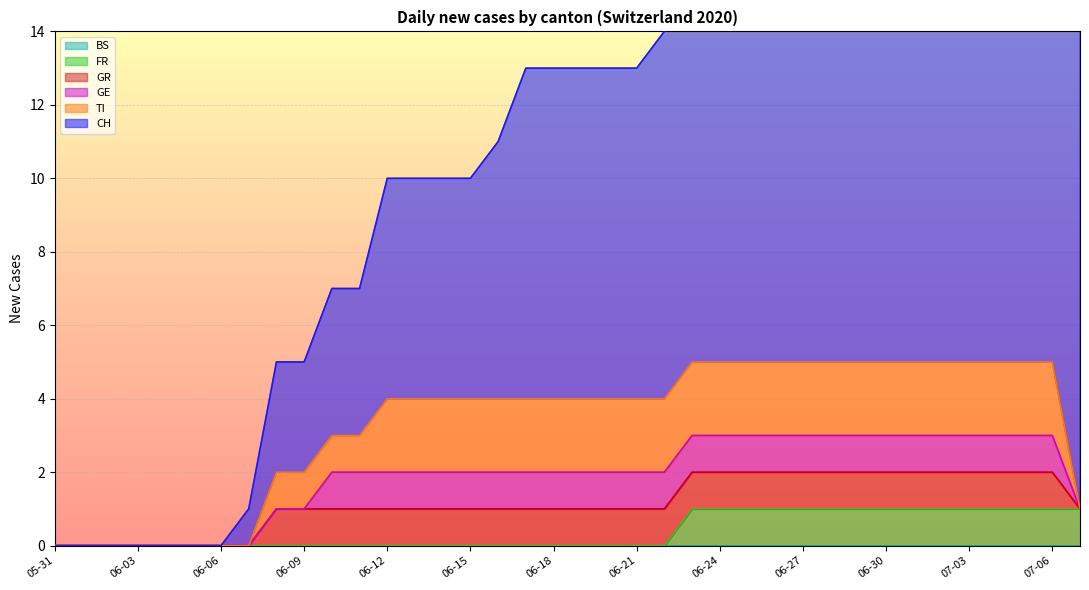

Reading right to left, what are all the values shown in this chart?

CH: 2020-07-07=14	2020-07-06=14	2020-07-05=13	2020-07-04=13	2020-07-03=13	2020-07-02=13	2020-07-01=13	2020-06-30=13	2020-06-29=13	2020-06-28=12	2020-06-27=12	2020-06-26=12	2020-06-25=12	2020-06-24=12	2020-06-23=11	2020-06-22=10	2020-06-21=9	2020-06-20=9	2020-06-19=9	2020-06-18=9	2020-06-17=9	2020-06-16=7	2020-06-15=6	2020-06-14=6	2020-06-13=6	2020-06-12=6	2020-06-11=4	2020-06-10=4	2020-06-09=3	2020-06-08=3	2020-06-07=1	2020-06-06=0	2020-06-05=0	2020-06-04=0	2020-06-03=0	2020-06-02=0	2020-06-01=0	2020-05-31=0
TI: 2020-07-07=0	2020-07-06=2	2020-07-05=2	2020-07-04=2	2020-07-03=2	2020-07-02=2	2020-07-01=2	2020-06-30=2	2020-06-29=2	2020-06-28=2	2020-06-27=2	2020-06-26=2	2020-06-25=2	2020-06-24=2	2020-06-23=2	2020-06-22=2	2020-06-21=2	2020-06-20=2	2020-06-19=2	2020-06-18=2	2020-06-17=2	2020-06-16=2	2020-06-15=2	2020-06-14=2	2020-06-13=2	2020-06-12=2	2020-06-11=1	2020-06-10=1	2020-06-09=1	2020-06-08=1	2020-06-07=0	2020-06-06=0	2020-06-05=0	2020-06-04=0	2020-06-03=0	2020-06-02=0	2020-06-01=0	2020-05-31=0
FR: 2020-07-07=1	2020-07-06=1	2020-07-05=1	2020-07-04=1	2020-07-03=1	2020-07-02=1	2020-07-01=1	2020-06-30=1	2020-06-29=1	2020-06-28=1	2020-06-27=1	2020-06-26=1	2020-06-25=1	2020-06-24=1	2020-06-23=1	2020-06-22=0	2020-06-21=0	2020-06-20=0	2020-06-19=0	2020-06-18=0	2020-06-17=0	2020-06-16=0	2020-06-15=0	2020-06-14=0	2020-06-13=0	2020-06-12=0	2020-06-11=0	2020-06-10=0	2020-06-09=0	2020-06-08=0	2020-06-07=0	2020-06-06=0	2020-06-05=0	2020-06-04=0	2020-06-03=0	2020-06-02=0	2020-06-01=0	2020-05-31=0
GE: 2020-07-07=0	2020-07-06=1	2020-07-05=1	2020-07-04=1	2020-07-03=1	2020-07-02=1	2020-07-01=1	2020-06-30=1	2020-06-29=1	2020-06-28=1	2020-06-27=1	2020-06-26=1	2020-06-25=1	2020-06-24=1	2020-06-23=1	2020-06-22=1	2020-06-21=1	2020-06-20=1	2020-06-19=1	2020-06-18=1	2020-06-17=1	2020-06-16=1	2020-06-15=1	2020-06-14=1	2020-06-13=1	2020-06-12=1	2020-06-11=1	2020-06-10=1	2020-06-09=0	2020-06-08=0	2020-06-07=0	2020-06-06=0	2020-06-05=0	2020-06-04=0	2020-06-03=0	2020-06-02=0	2020-06-01=0	2020-05-31=0
BS: 2020-07-07=0	2020-07-06=0	2020-07-05=0	2020-07-04=0	2020-07-03=0	2020-07-02=0	2020-07-01=0	2020-06-30=0	2020-06-29=0	2020-06-28=0	2020-06-27=0	2020-06-26=0	2020-06-25=0	2020-06-24=0	2020-06-23=0	2020-06-22=0	2020-06-21=0	2020-06-20=0	2020-06-19=0	2020-06-18=0	2020-06-17=0	2020-06-16=0	2020-06-15=0	2020-06-14=0	2020-06-13=0	2020-06-12=0	2020-06-11=0	2020-06-10=0	2020-06-09=0	2020-06-08=0	2020-06-07=0	2020-06-06=0	2020-06-05=0	2020-06-04=0	2020-06-03=0	2020-06-02=0	2020-06-01=0	2020-05-31=0
GR: 2020-07-07=0	2020-07-06=1	2020-07-05=1	2020-07-04=1	2020-07-03=1	2020-07-02=1	2020-07-01=1	2020-06-30=1	2020-06-29=1	2020-06-28=1	2020-06-27=1	2020-06-26=1	2020-06-25=1	2020-06-24=1	2020-06-23=1	2020-06-22=1	2020-06-21=1	2020-06-20=1	2020-06-19=1	2020-06-18=1	2020-06-17=1	2020-06-16=1	2020-06-15=1	2020-06-14=1	2020-06-13=1	2020-06-12=1	2020-06-11=1	2020-06-10=1	2020-06-09=1	2020-06-08=1	2020-06-07=0	2020-06-06=0	2020-06-05=0	2020-06-04=0	2020-06-03=0	2020-06-02=0	2020-06-01=0	2020-05-31=0